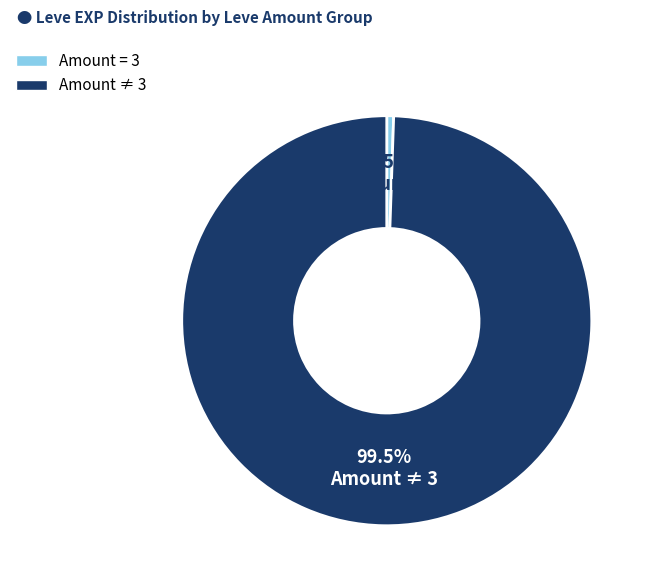

Is there a majority slice in this chart?

Yes